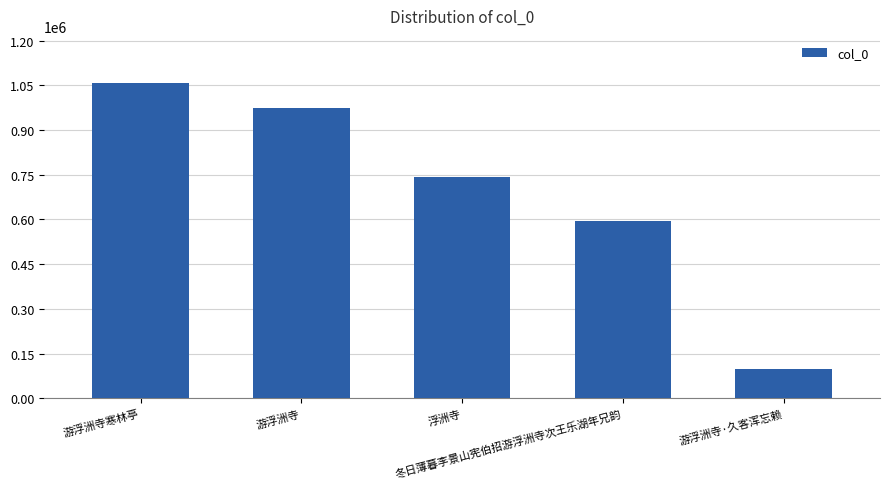

Reading left to right, transcribe all the data shown in this chart.

游浮洲寺寒林亭=1057362	游浮洲寺=973466	浮洲寺=741206	冬日薄暮李景山宪伯招游浮洲寺次王乐湖年兄韵=595238	游浮洲寺·久客浑忘赖=98214